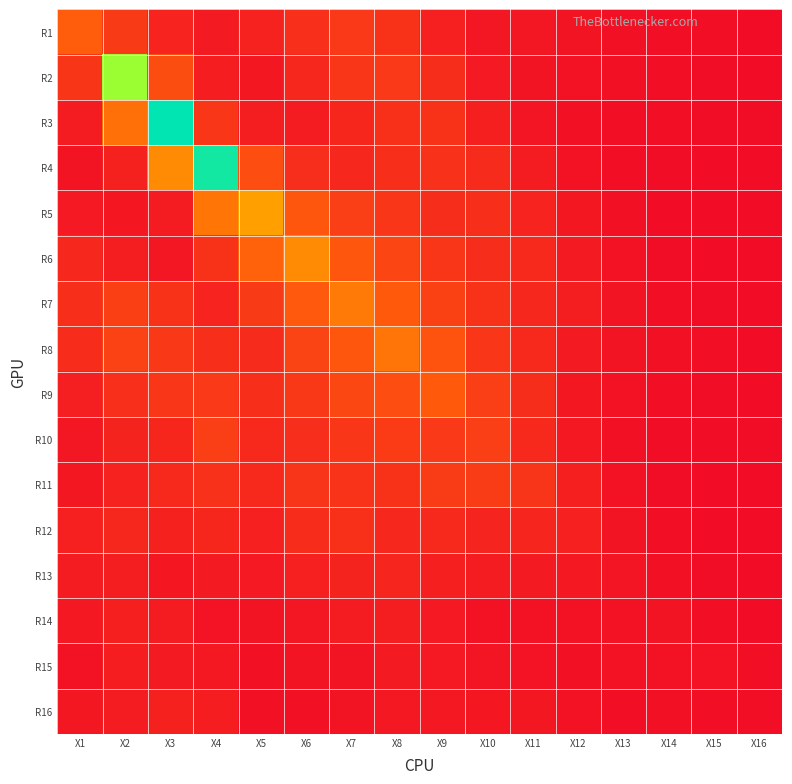

Count the number of categories in the chart.

16